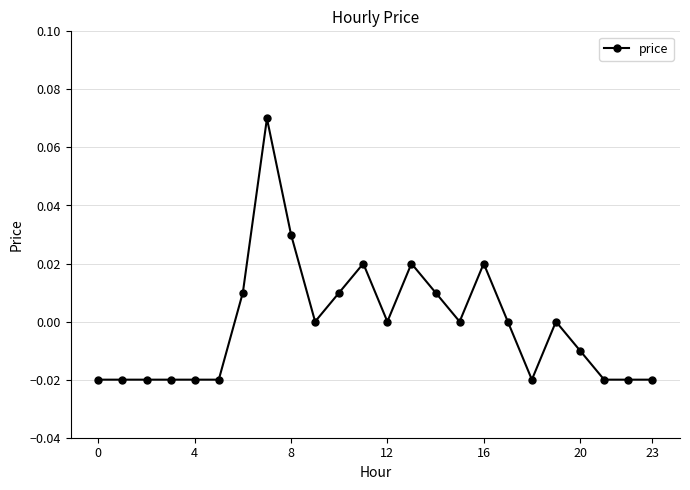

Is this an area chart (filled region under the line)?

No